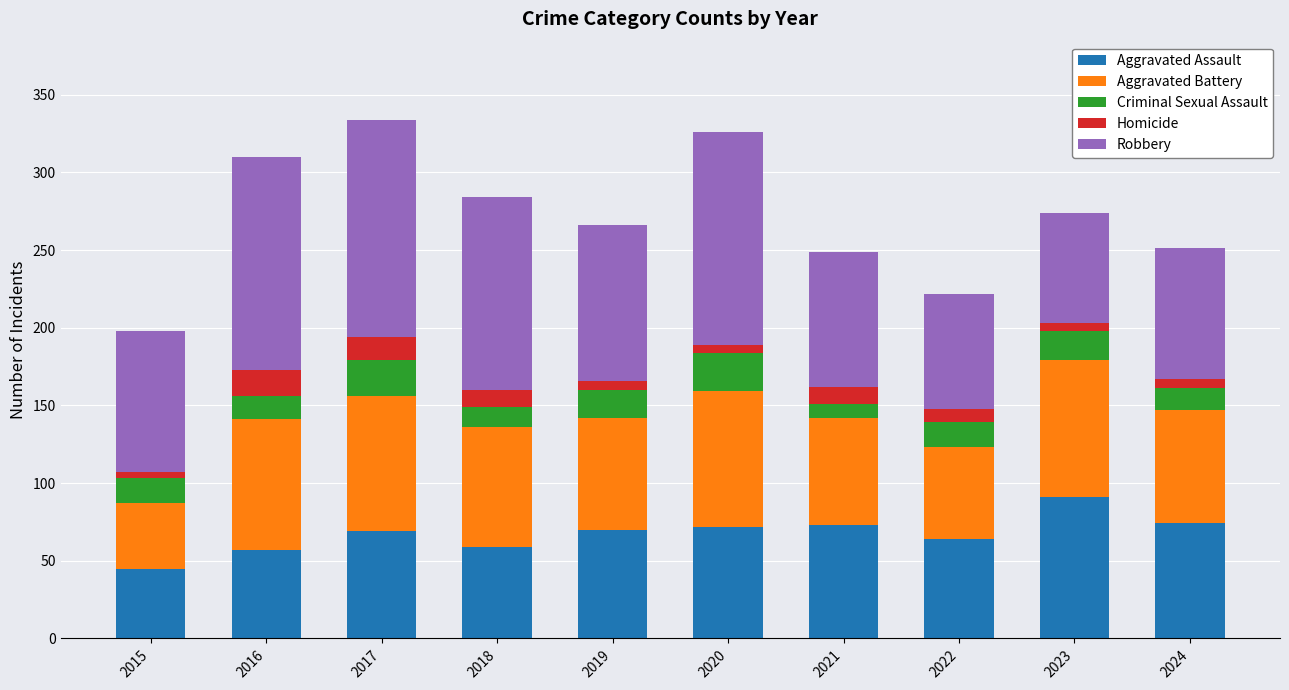

At which label does Aggravated Assault reach its peak?

2023